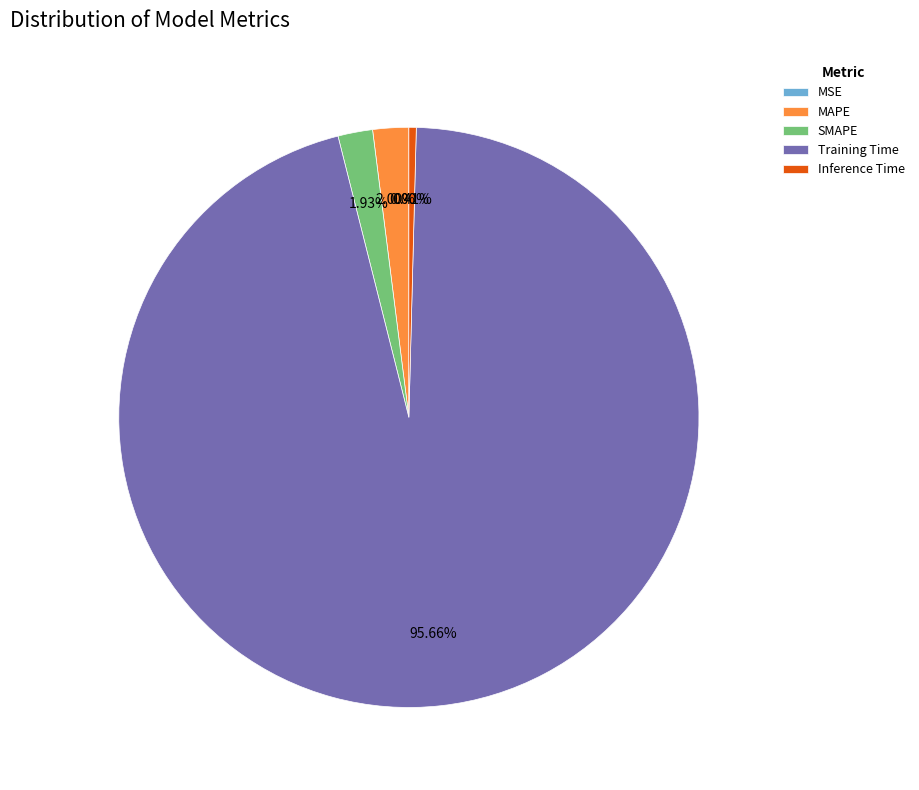

Do SMAPE and MAPE together represent more than half of the pie?

No